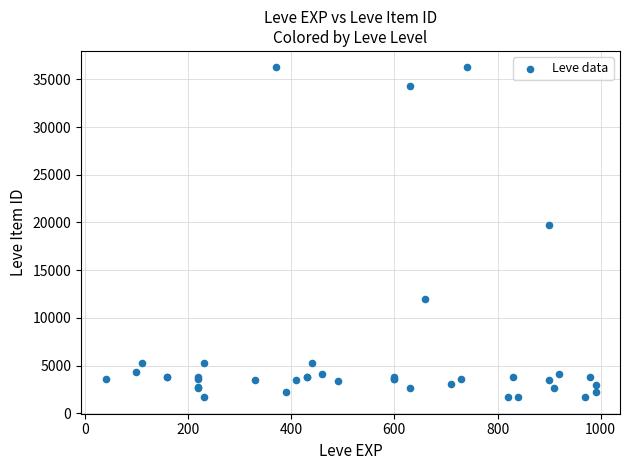

What Y value in the scatter plot is closest to 18967?

19744